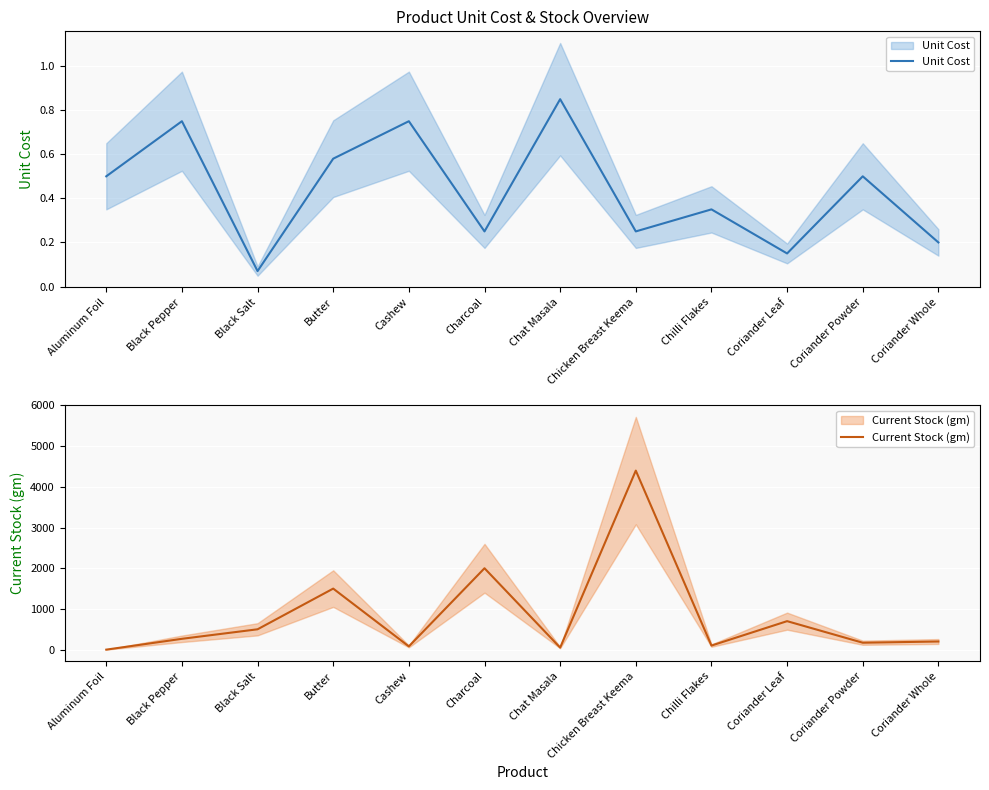

What is the label of the 8th point from the right?

Cashew